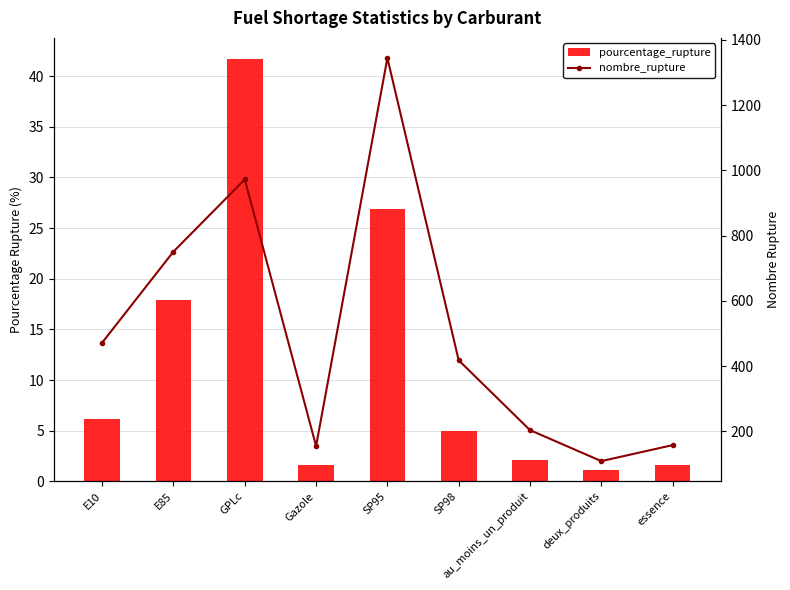

What are all the series names shown in the legend?

pourcentage_rupture, nombre_rupture